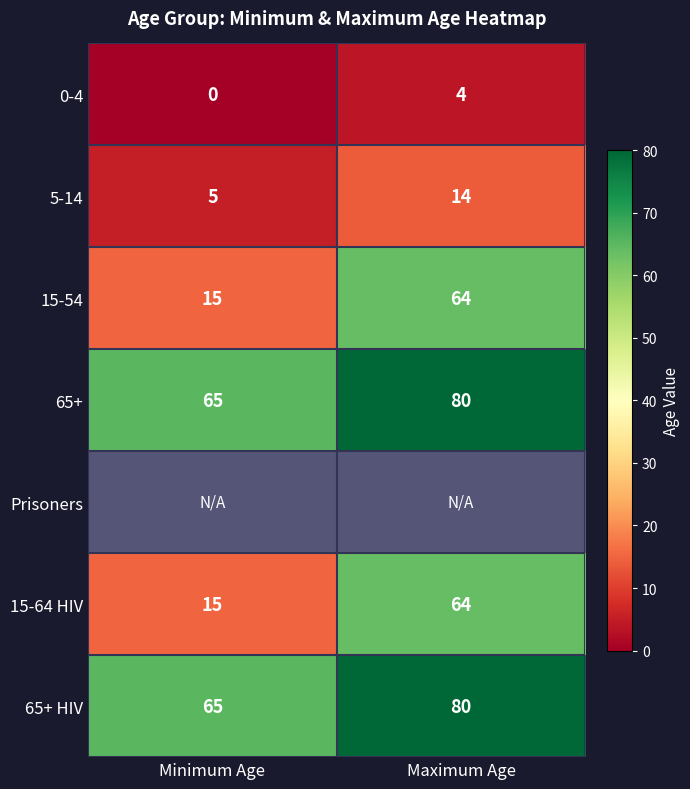

How many 65+ values are between 65 and 80?

2